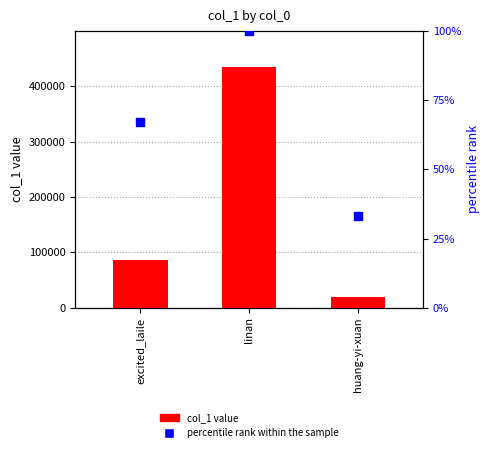

Which series contains the highest Y value?

col_1